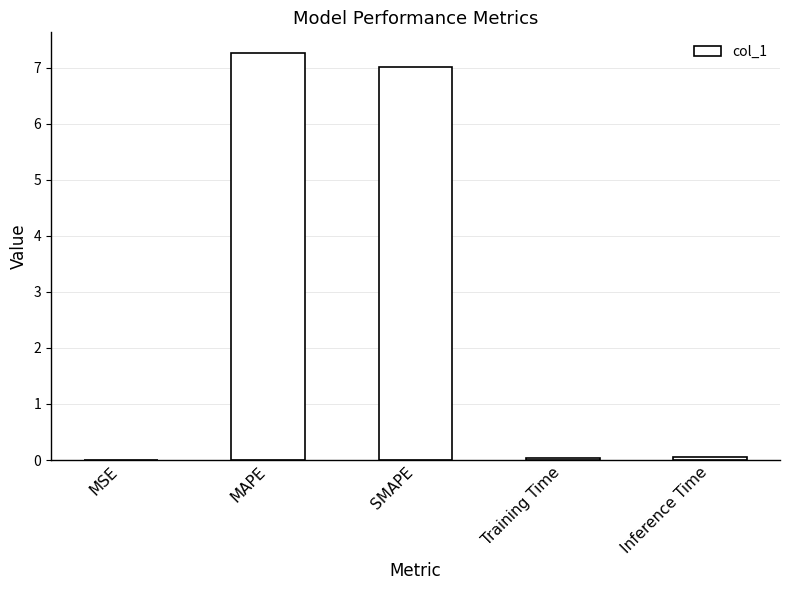

True or false: the data shows 7.0 at SMAPE.

True